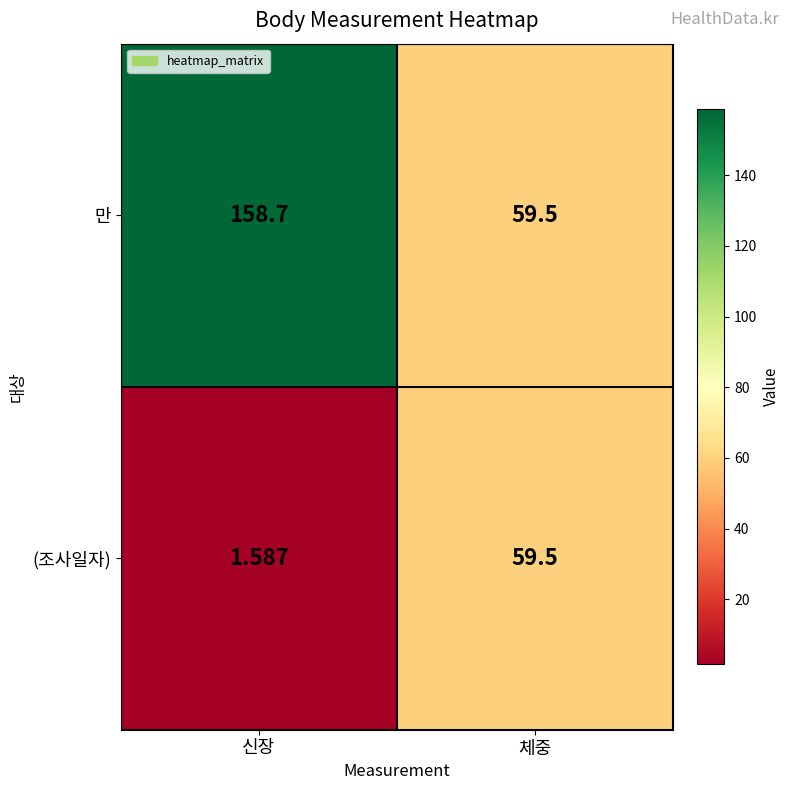

How many data points in (조사일자) are less than 59?

1